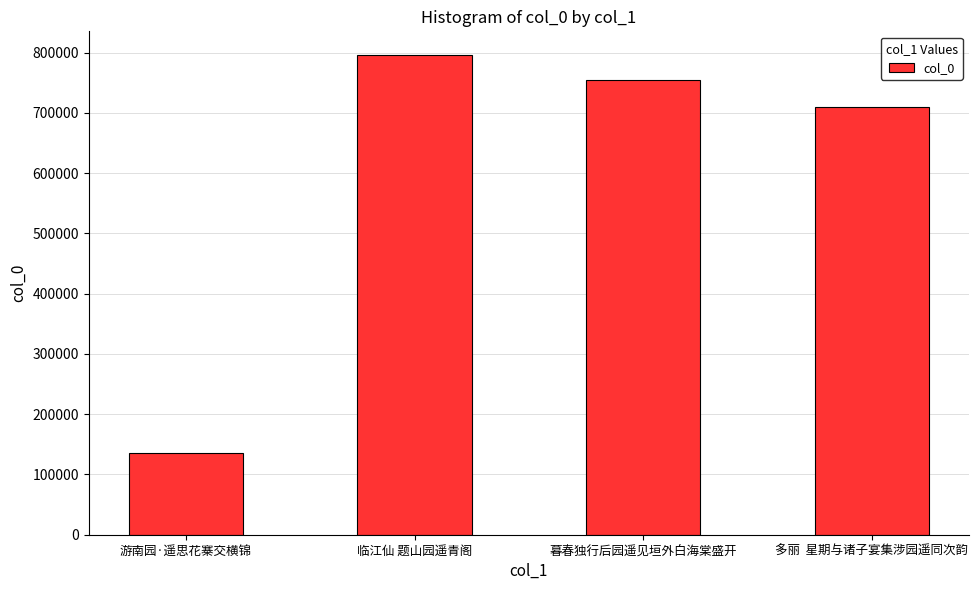

Reading left to right, what are all the values shown in this chart?

134783	795444	754990	709009